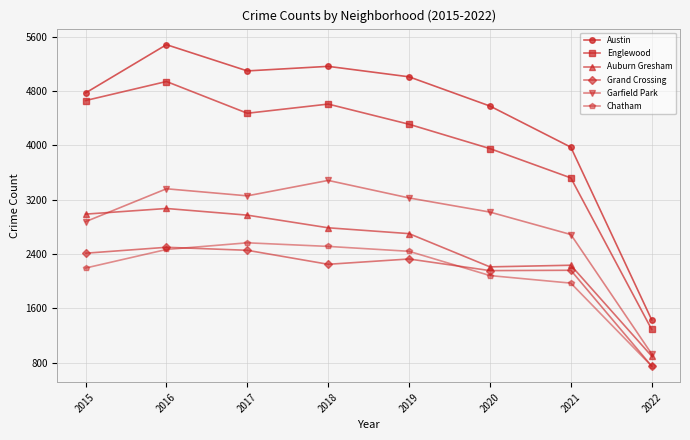

Which series has the largest total across all categories?

Austin